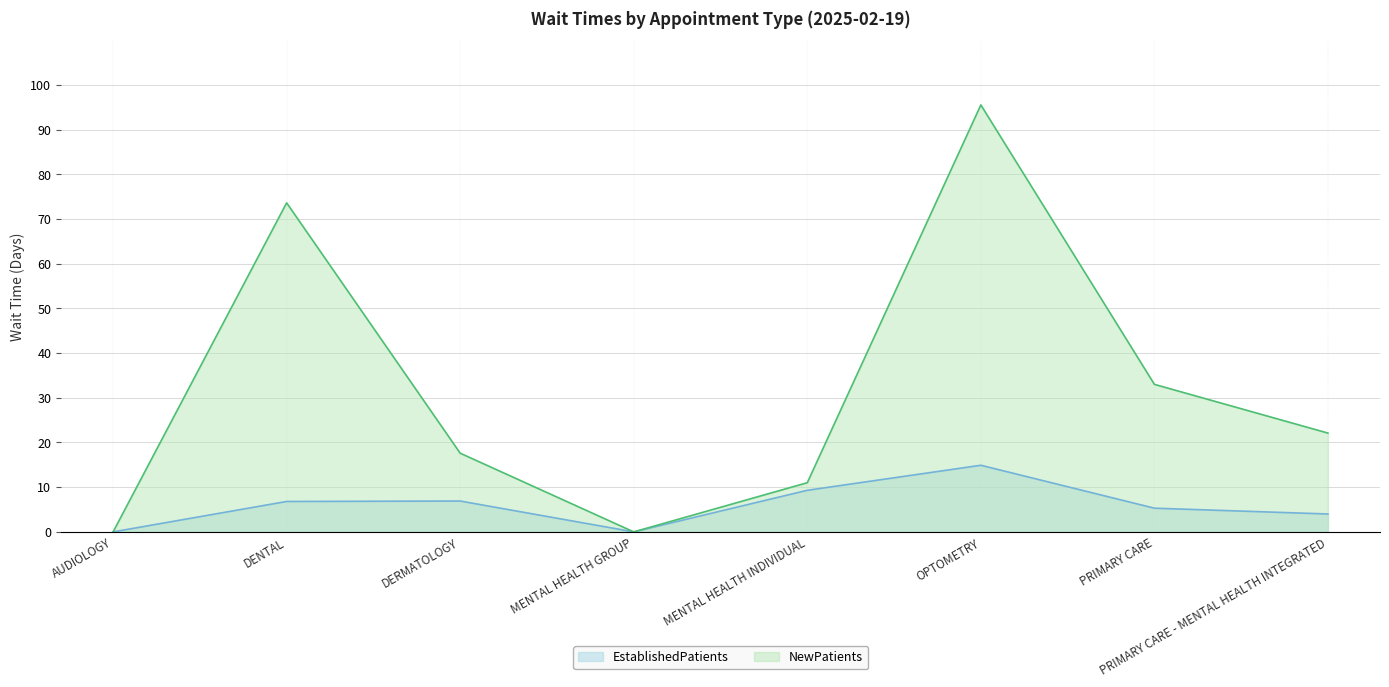

Which label corresponds to the largest value in the chart?

OPTOMETRY